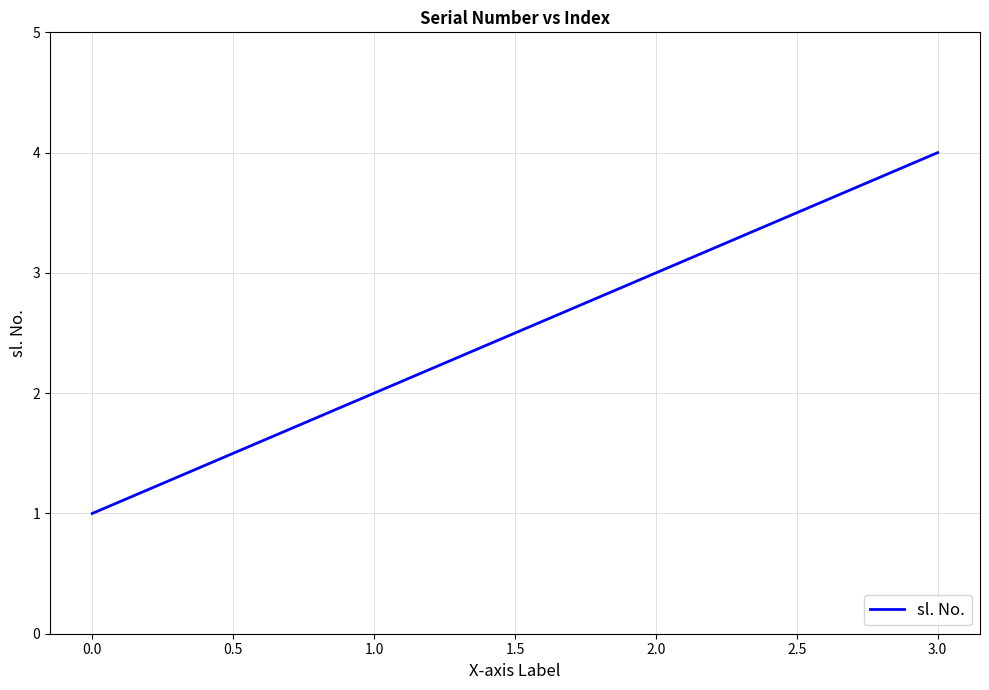

Count the values in the range 2 to 4.

3